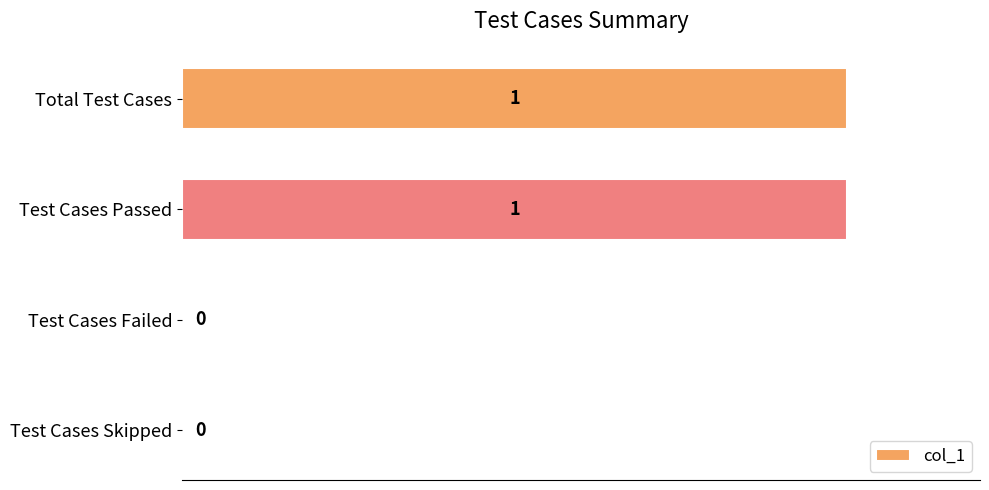

Does the chart contain stacked bars?

No